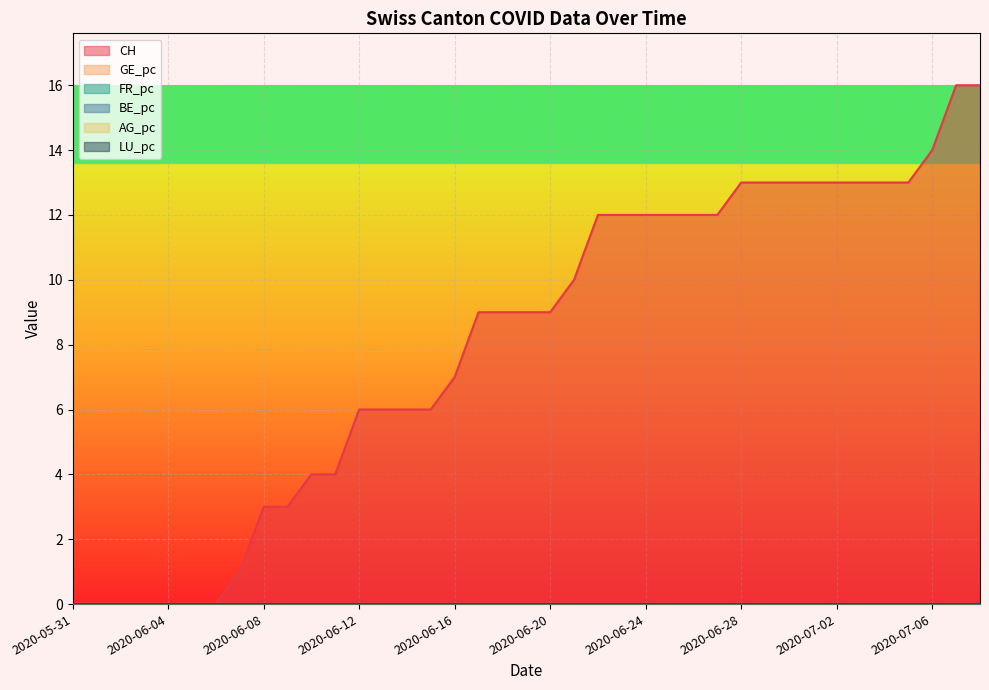

The value of CH at 2020-06-22 is 6.0. True or false?

False